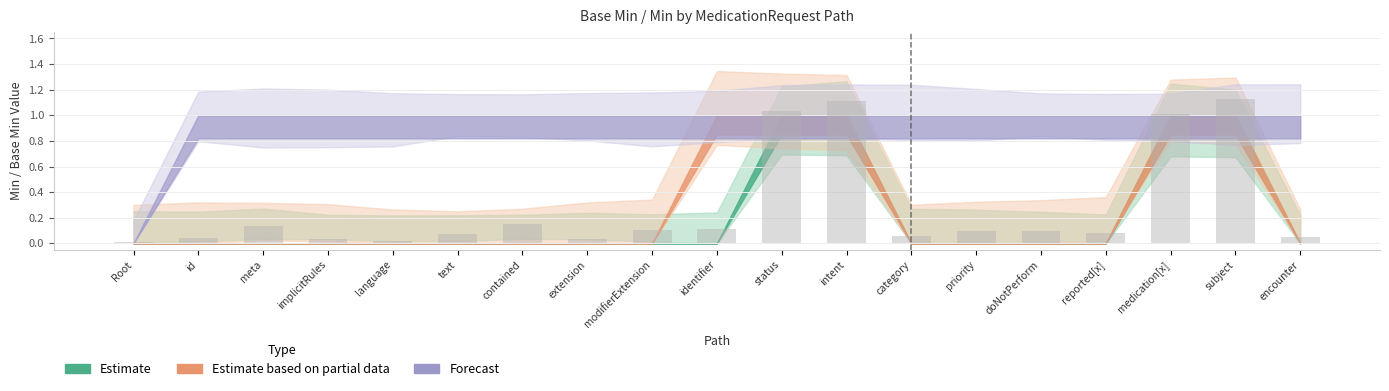

Is it true that the value at Root is 0.0?

True